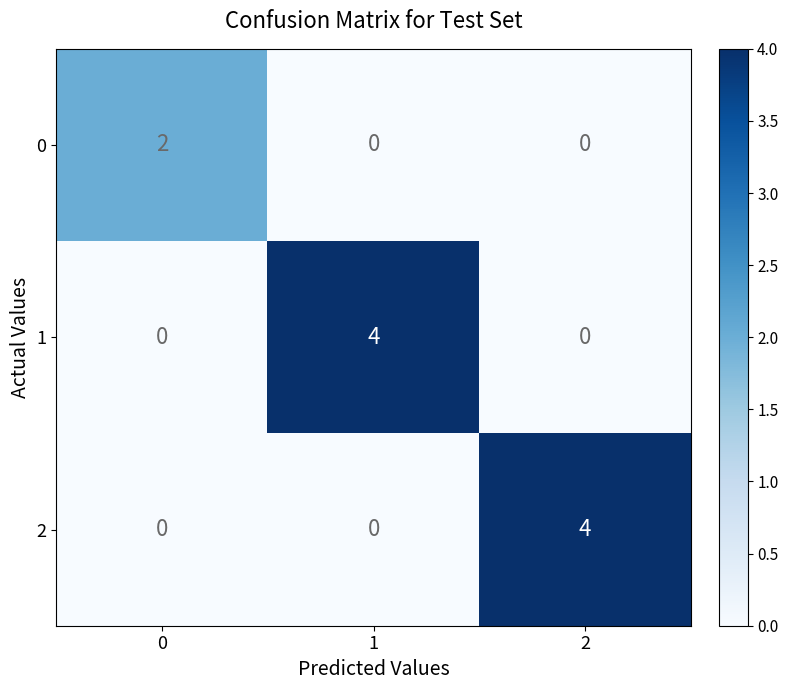

What is the total value across all series at 1?

4